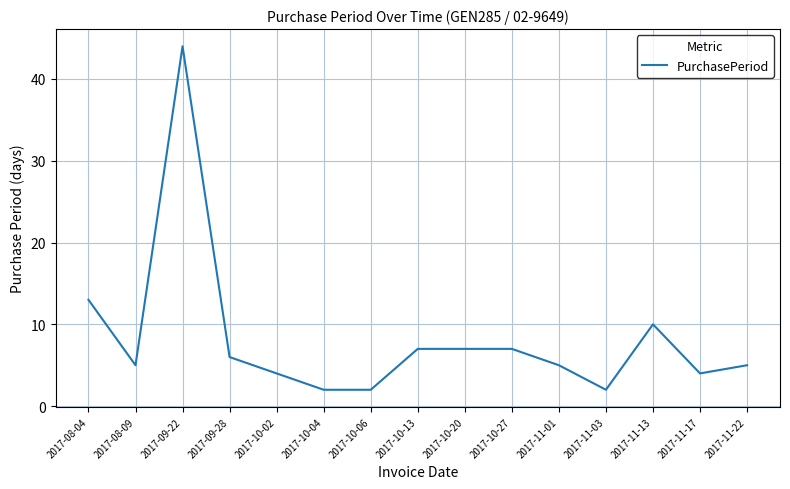

What position from the right is 2017-08-04?

15